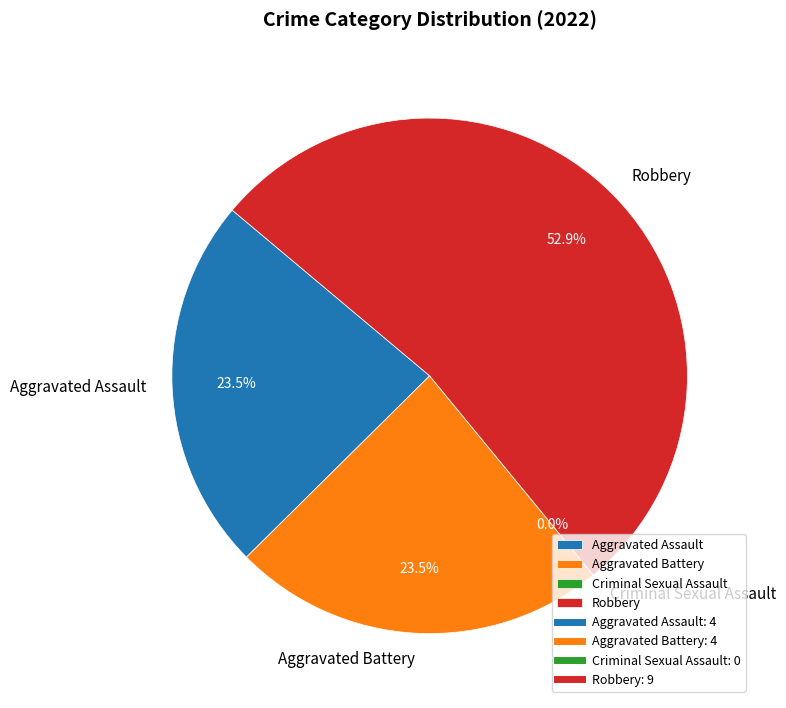

Is it true that Aggravated Assault is 34% of the pie?

False